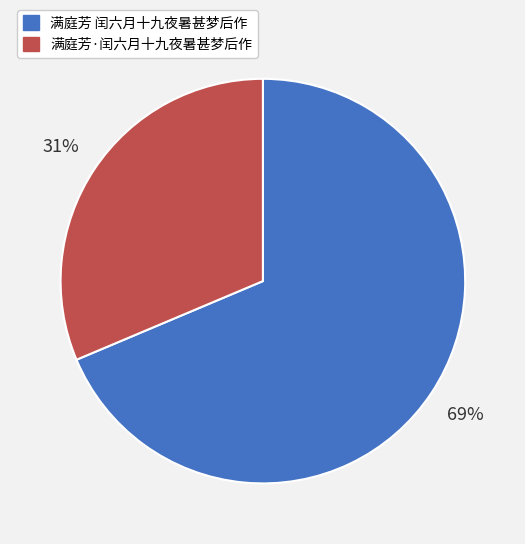

What percentage is the 满庭芳 闰六月十九夜暑甚梦后作 slice, to the nearest percent?

69%